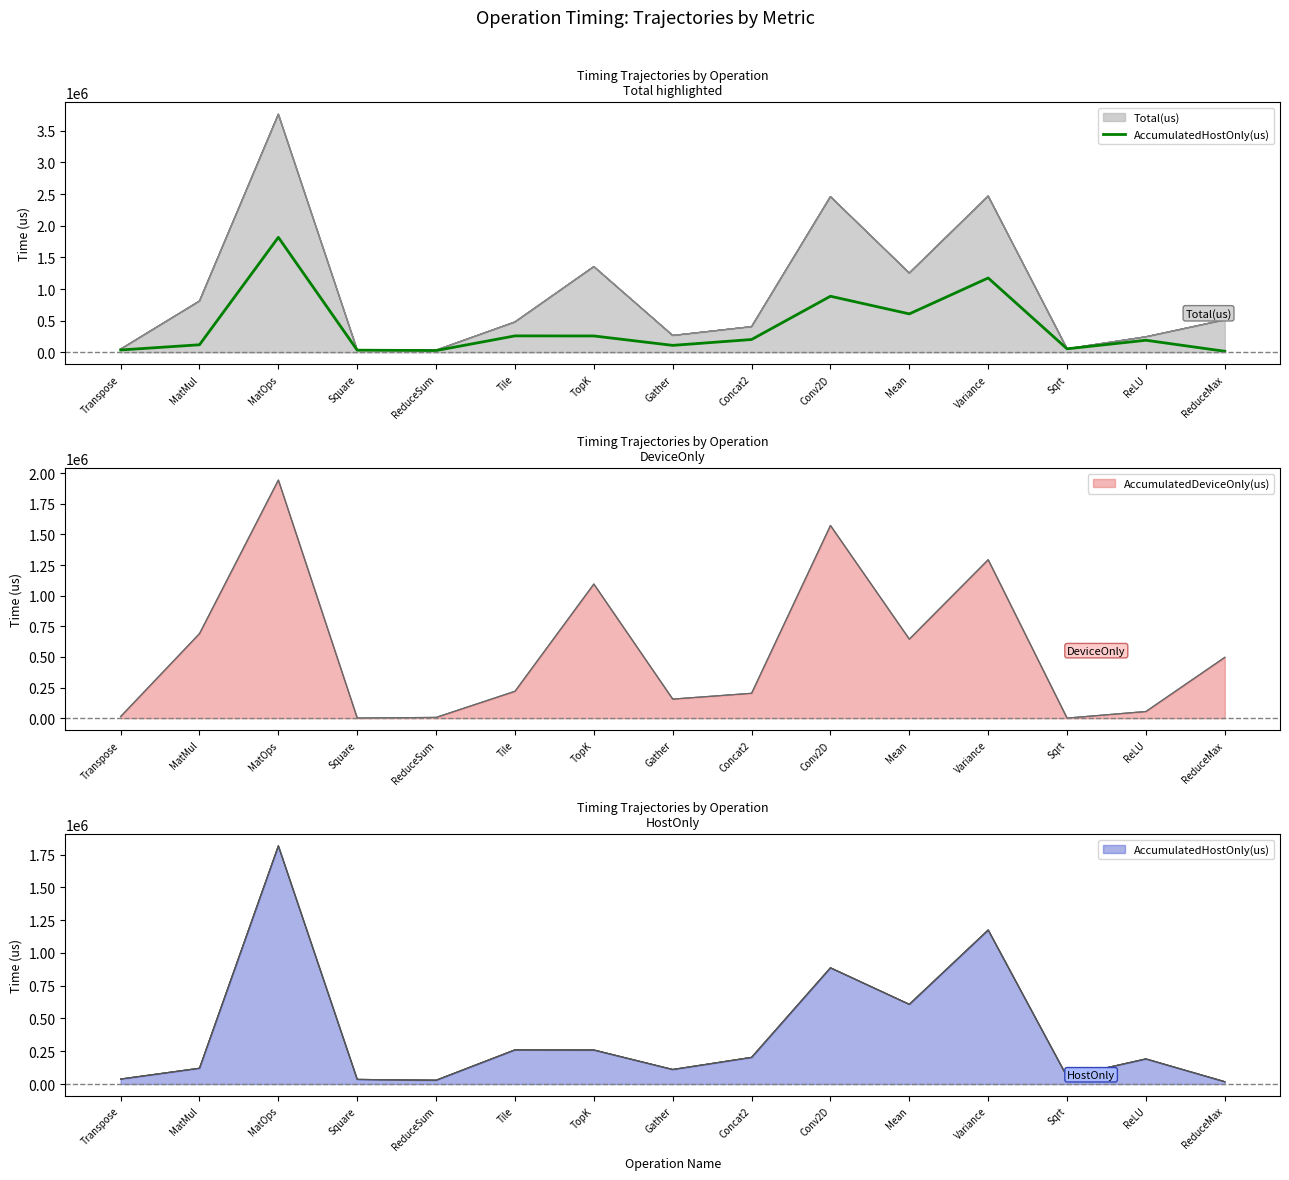

What is the label of the 2nd point from the left?

MatMul